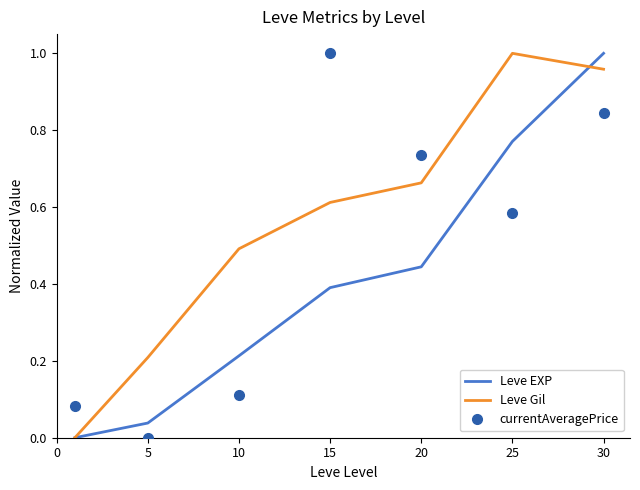

After their last crossing, which series has the higher values: Leve Gil or currentAveragePrice?

Leve Gil